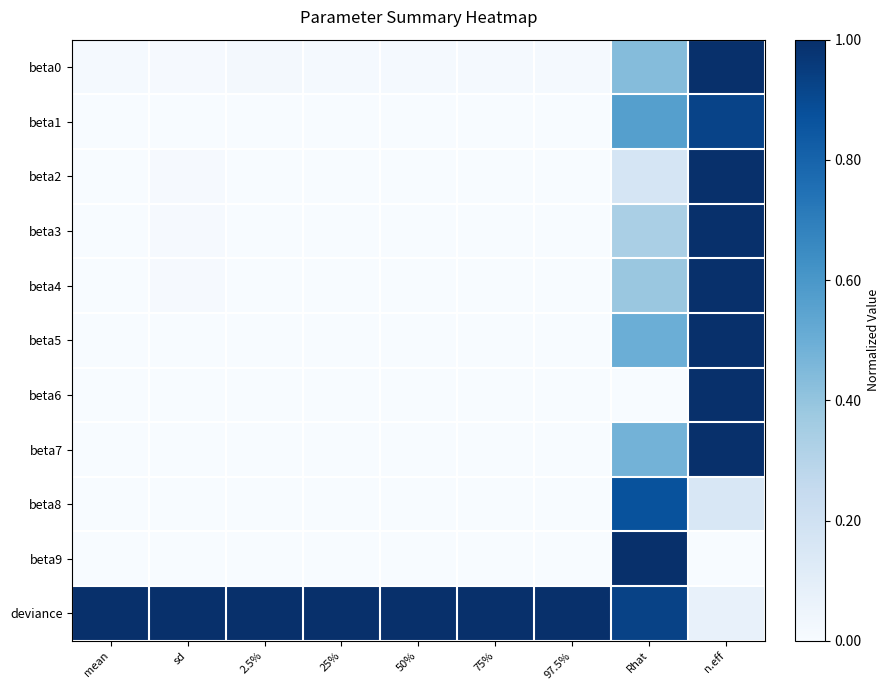

Between 75% and Rhat, which series saw the biggest shift?

beta9